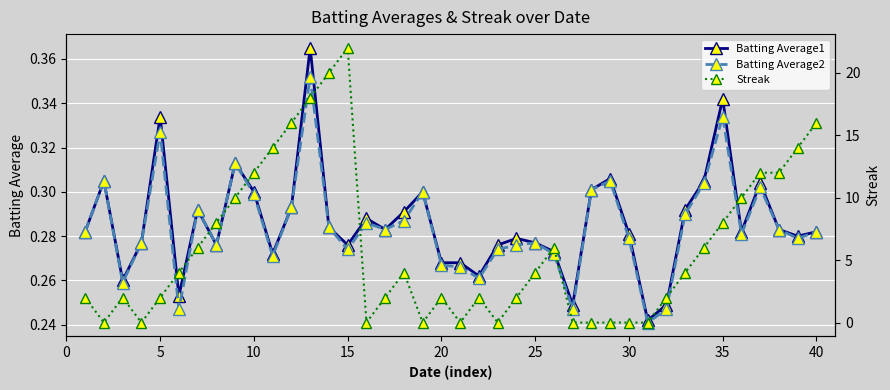

What is the minimum value for Batting Average1?

0.2